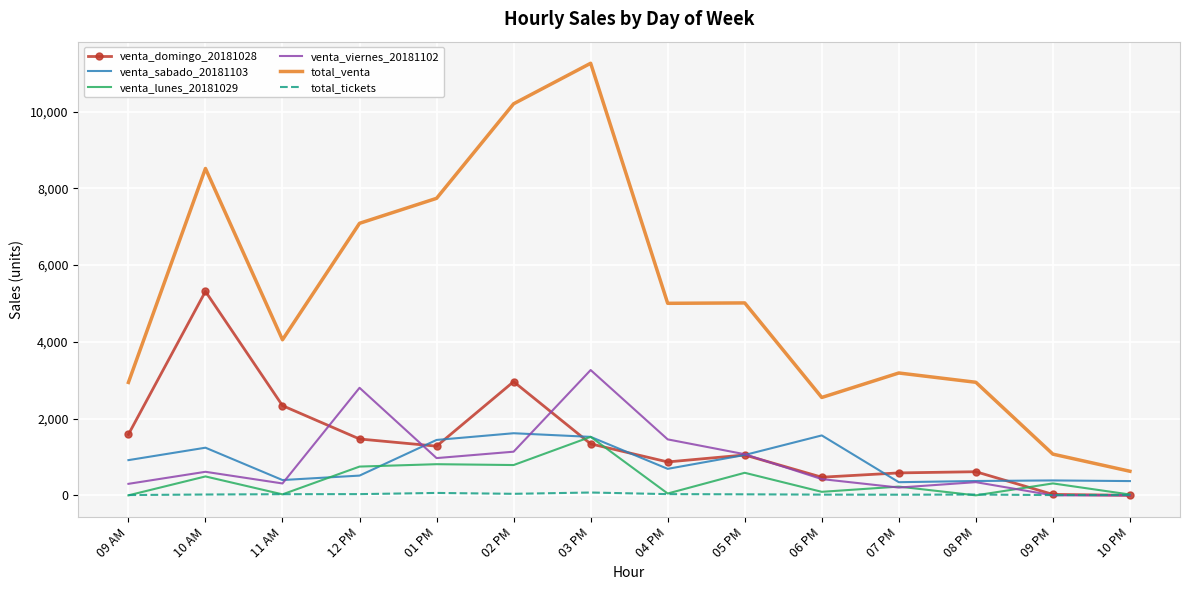

What is the lowest value of the venta_sabado_20181103 series?

343